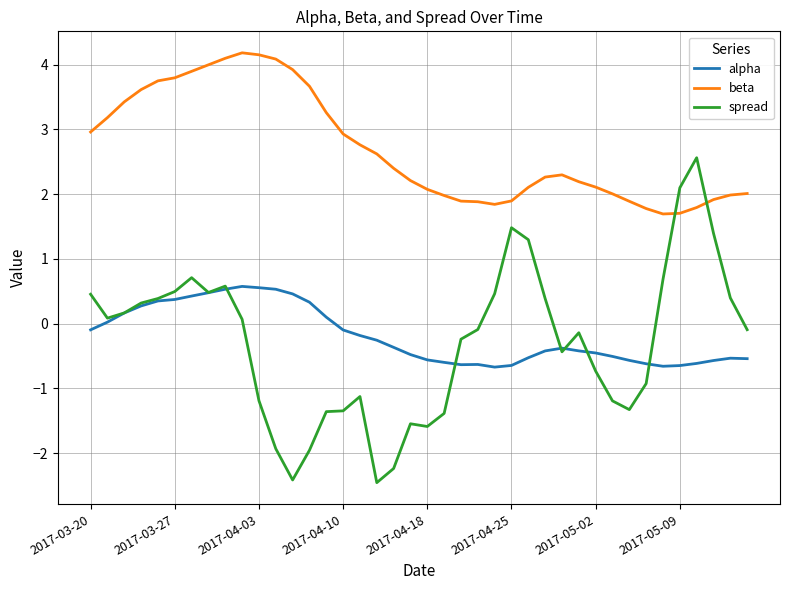

True or false: alpha has more than 1 points higher than both neighbors.

True